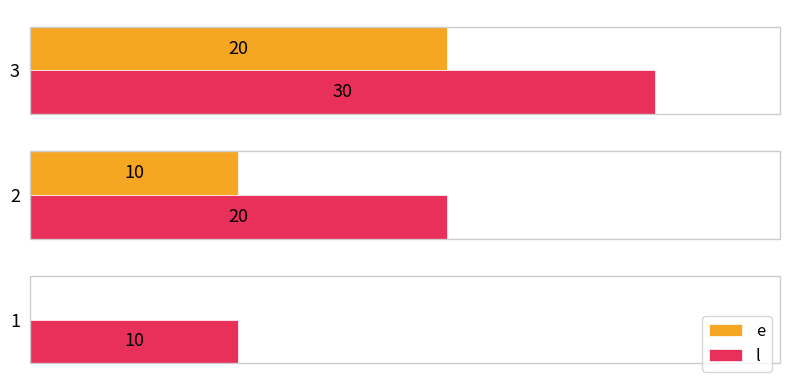

Is the value of e at 2 greater than the value of l at 2?

No